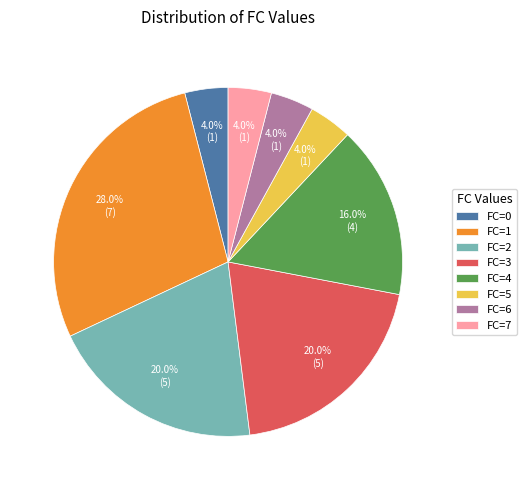

Between FC=4 and FC=1, which is larger?

FC=1